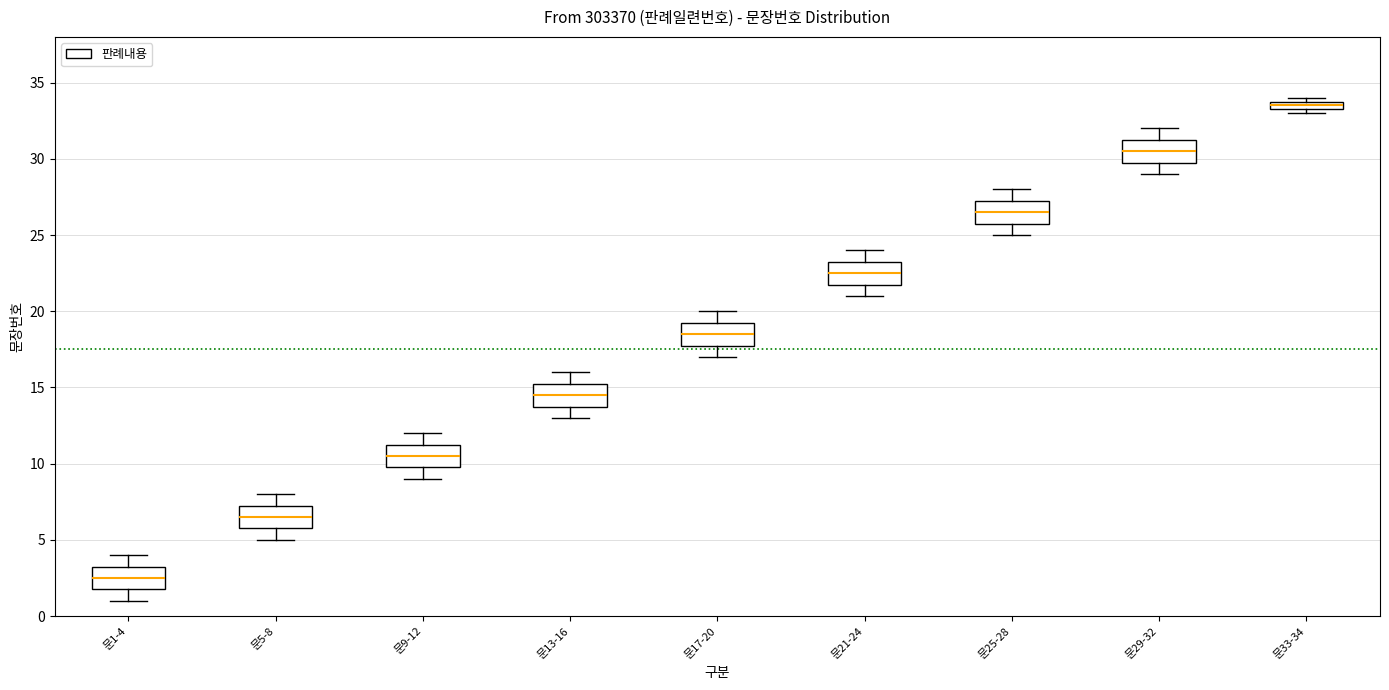

Where is the lower edge of the box for 문21-24 on the y-axis? The values are not printed on the chart, so give them approximately, as read against the axis.

22.0